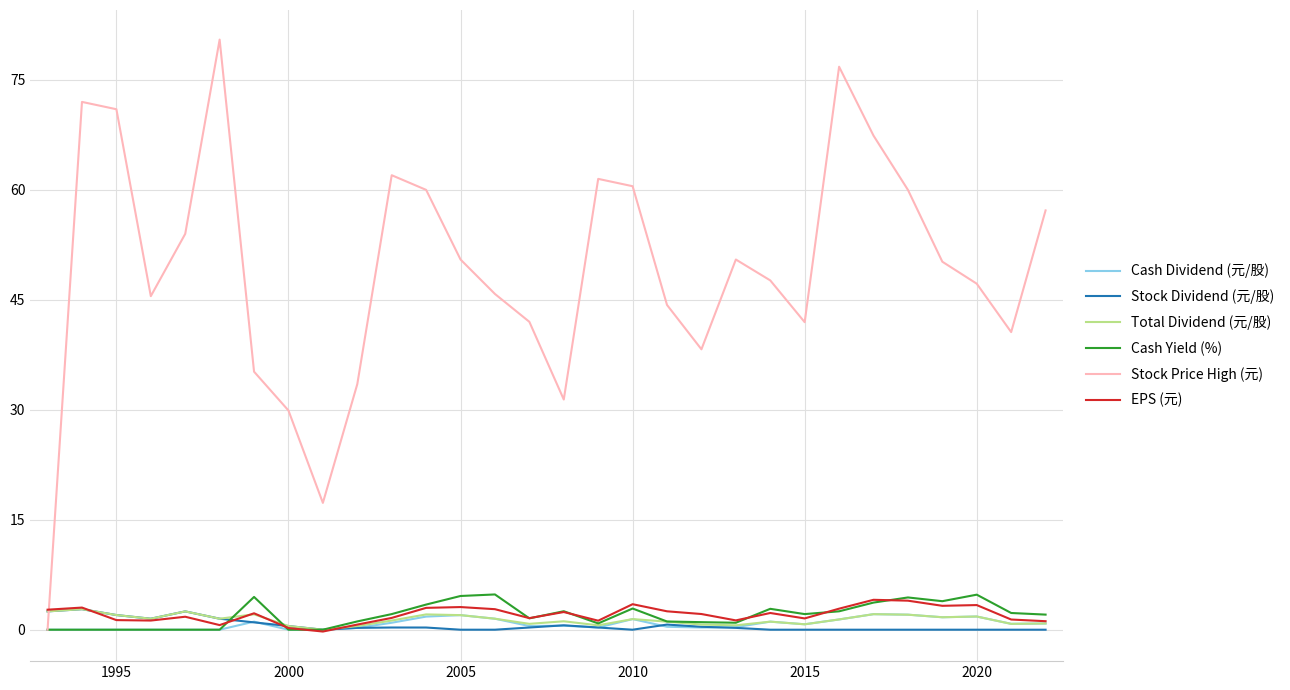

Which series has the largest total across all categories?

Stock Price High (元)